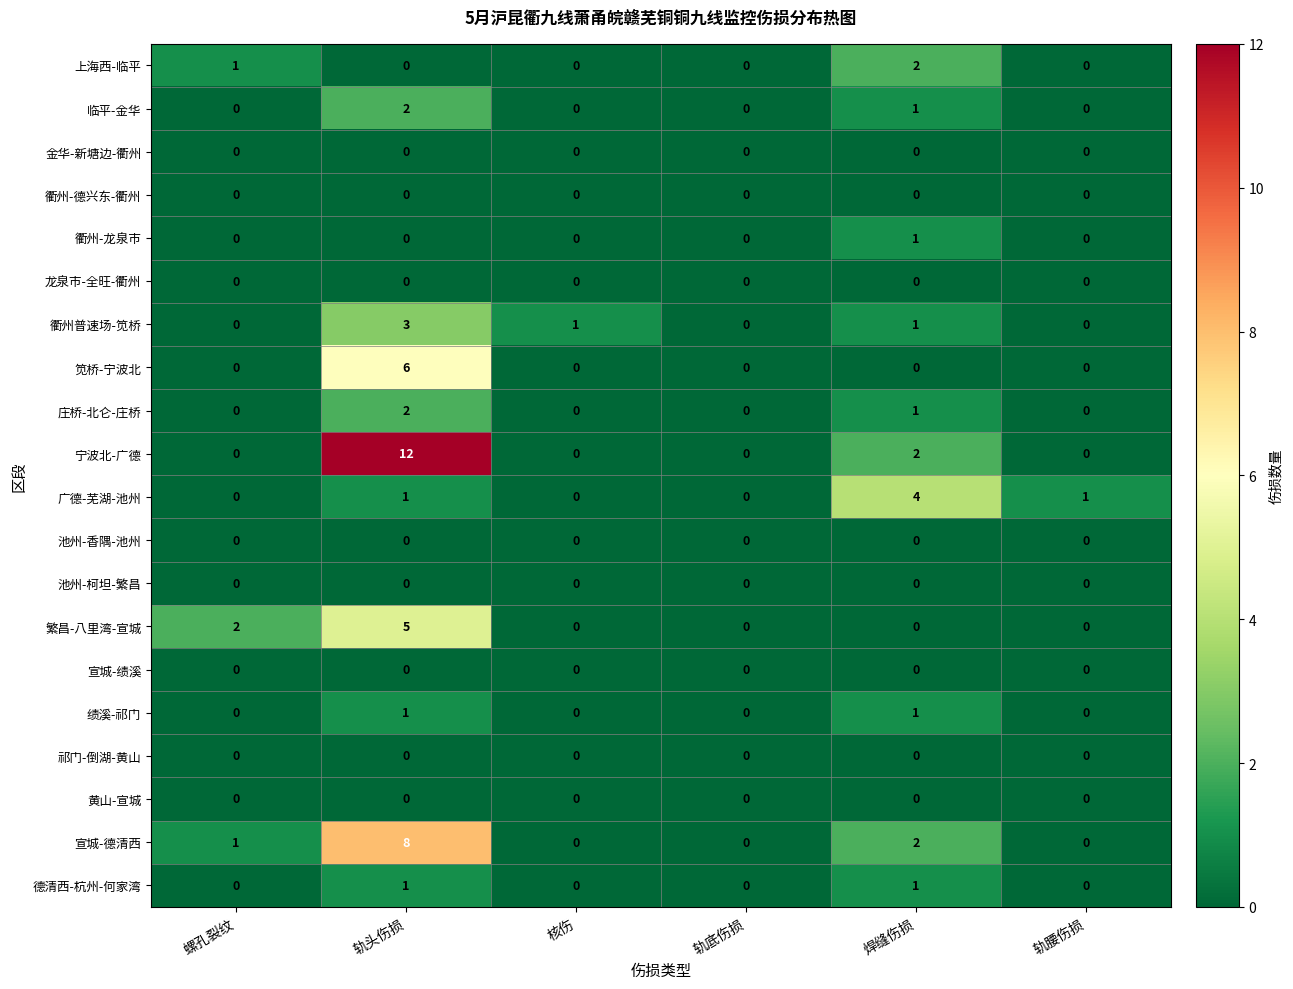

What is the total value across all series at 轨头伤损?

41